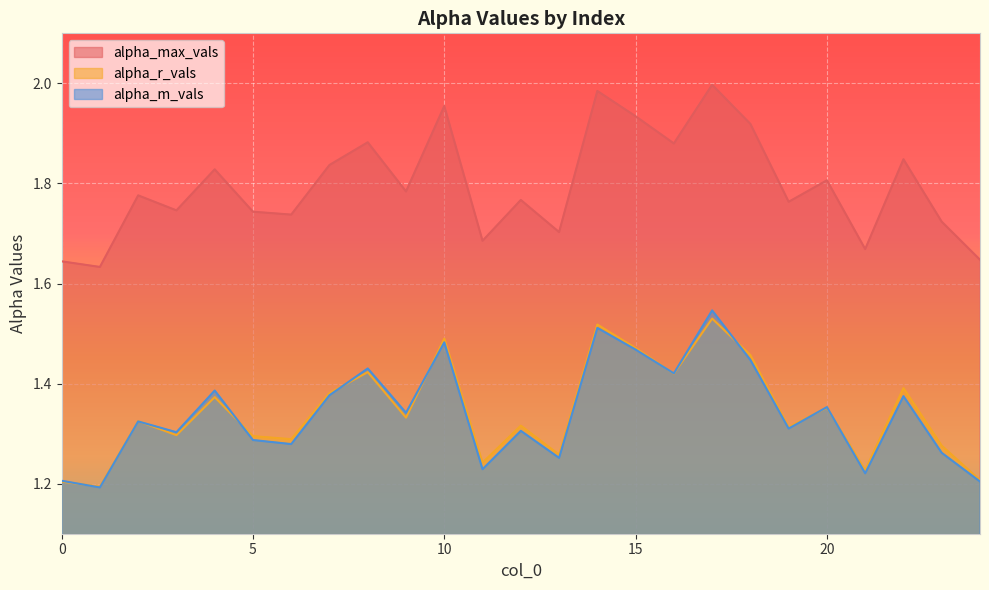

True or false: alpha_max_vals and alpha_m_vals intersect in this chart.

False